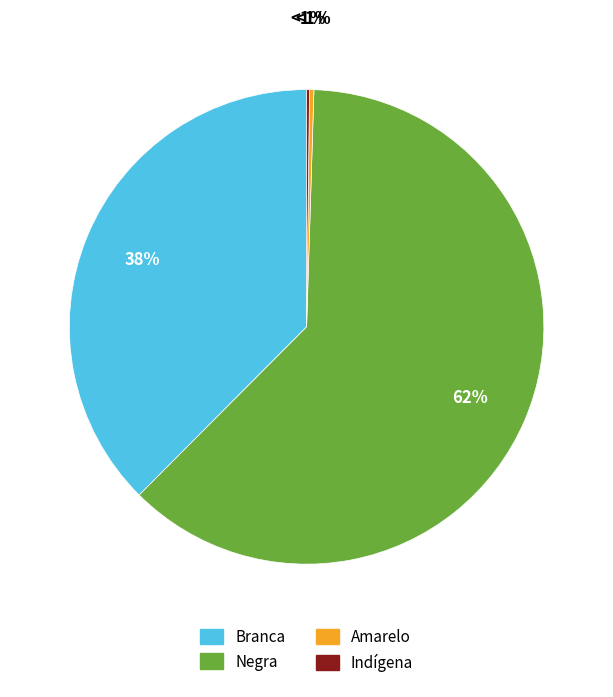

Rank the categories by value from highest to lowest.

Negra, Branca, Amarelo, Indígena